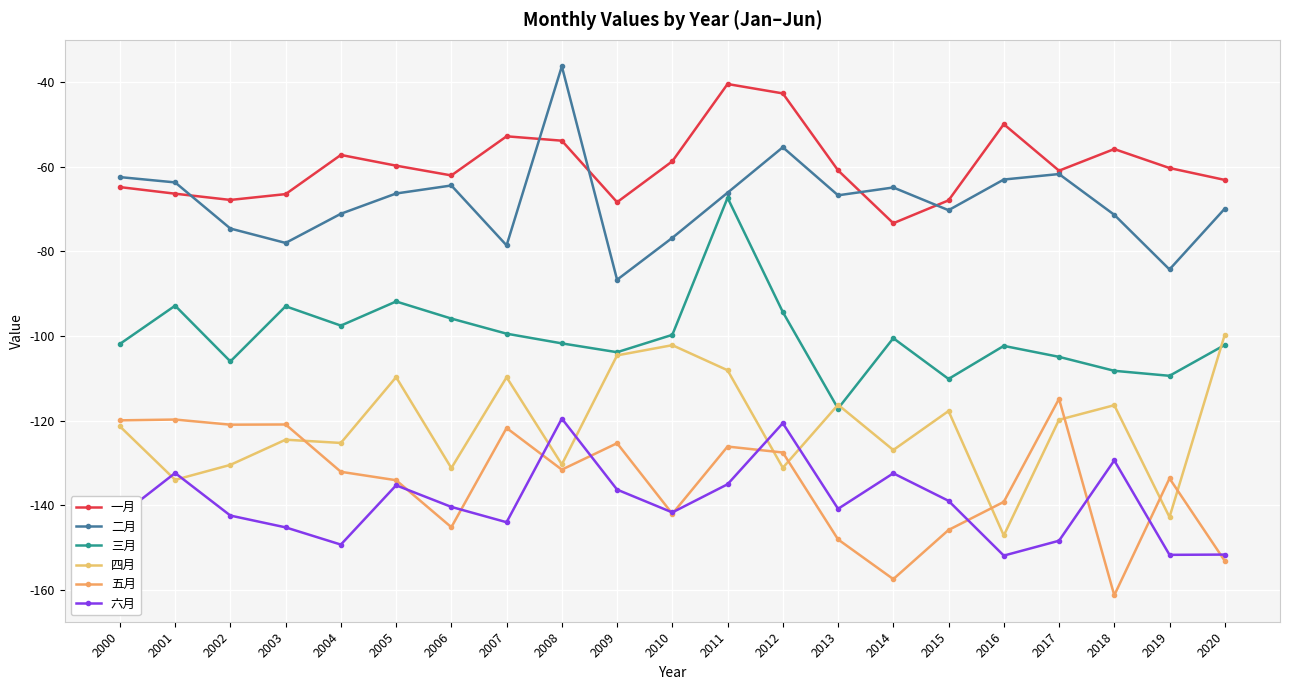

What is the difference between the maximum and second lowest values in the 二月 series?

48.0